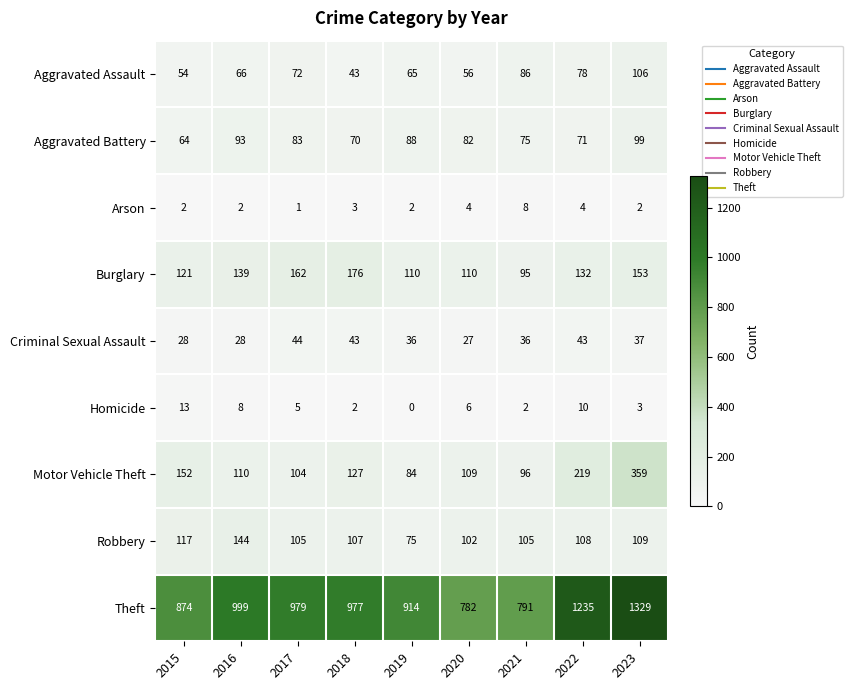

What is the sum of the Aggravated Battery values at 2018 and 2020?

152